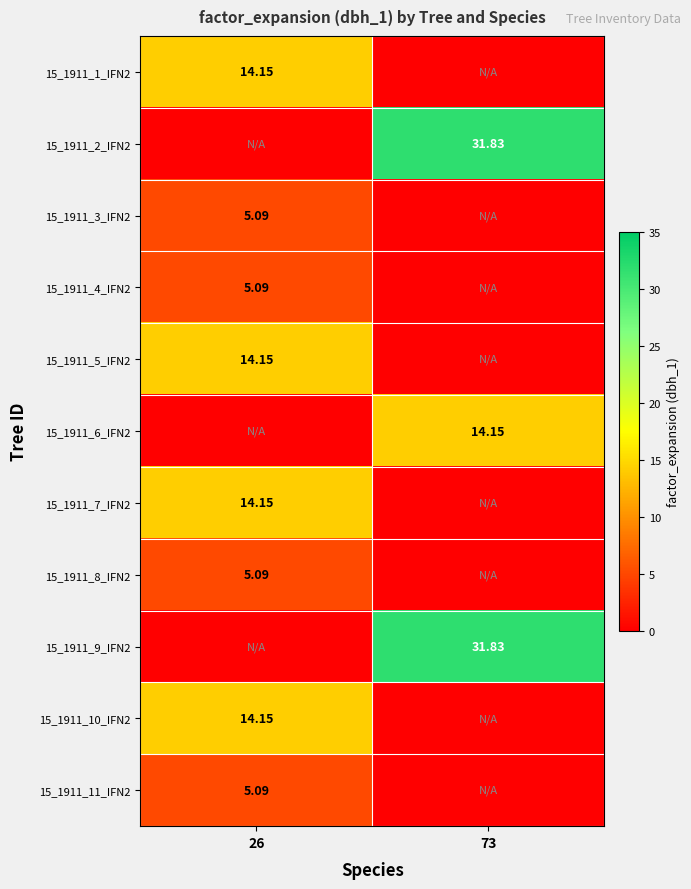

What is the total value across all series at 26?

77.0